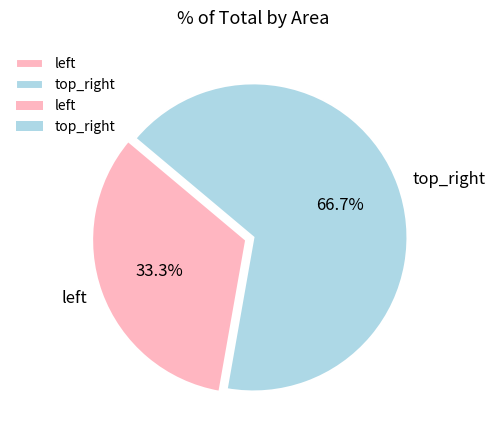

Rank the categories by value from lowest to highest.

left, top_right